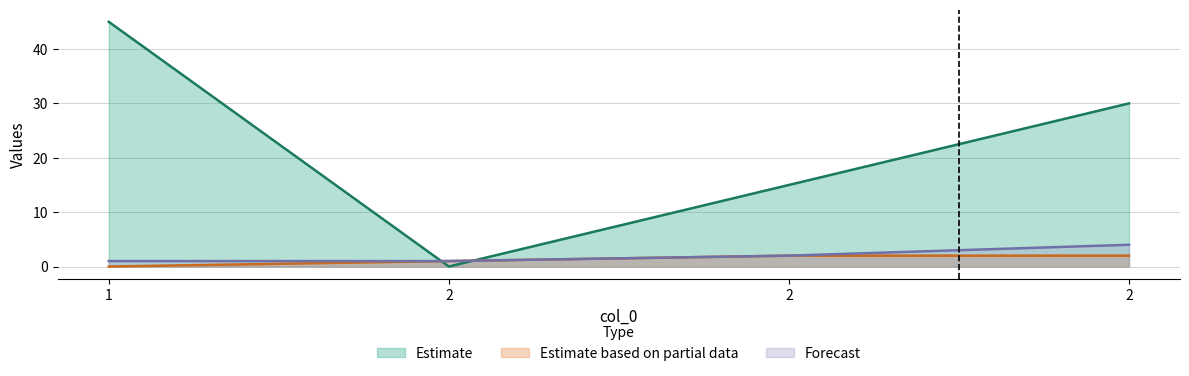

How many lines are shown in the chart?

3